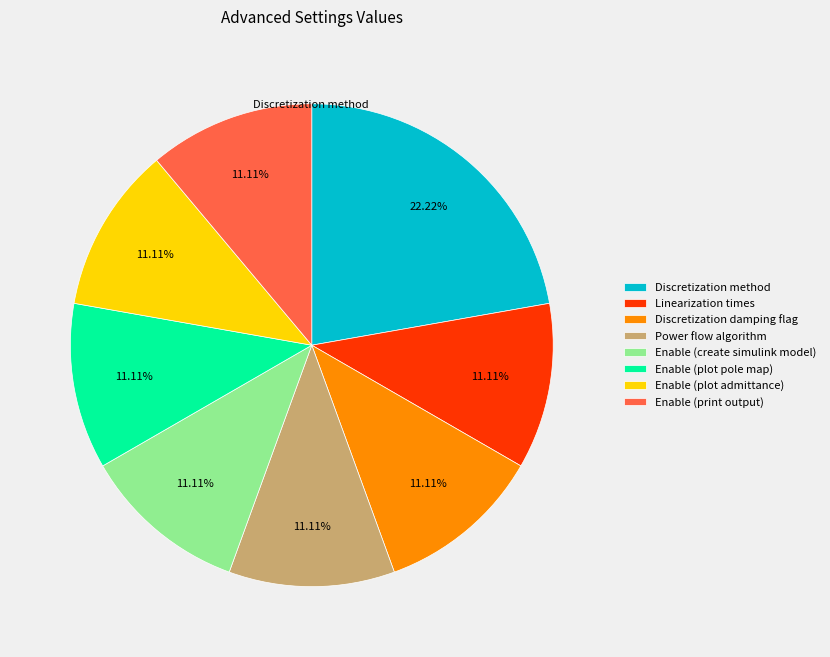

The Discretization method slice represents 22% of the pie. True or false?

True